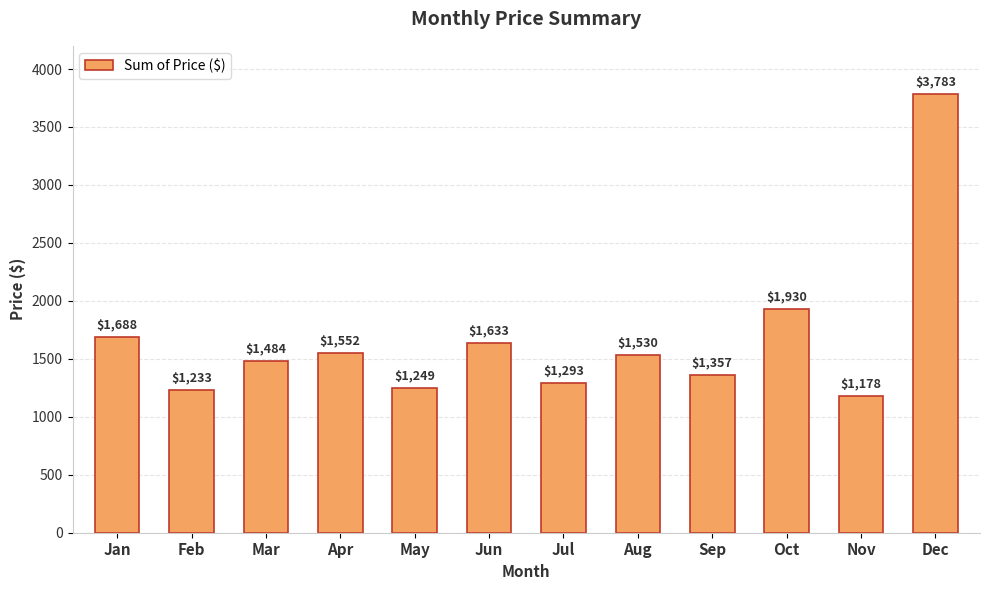

The chart shows a value of 1178 at Nov. True or false?

True